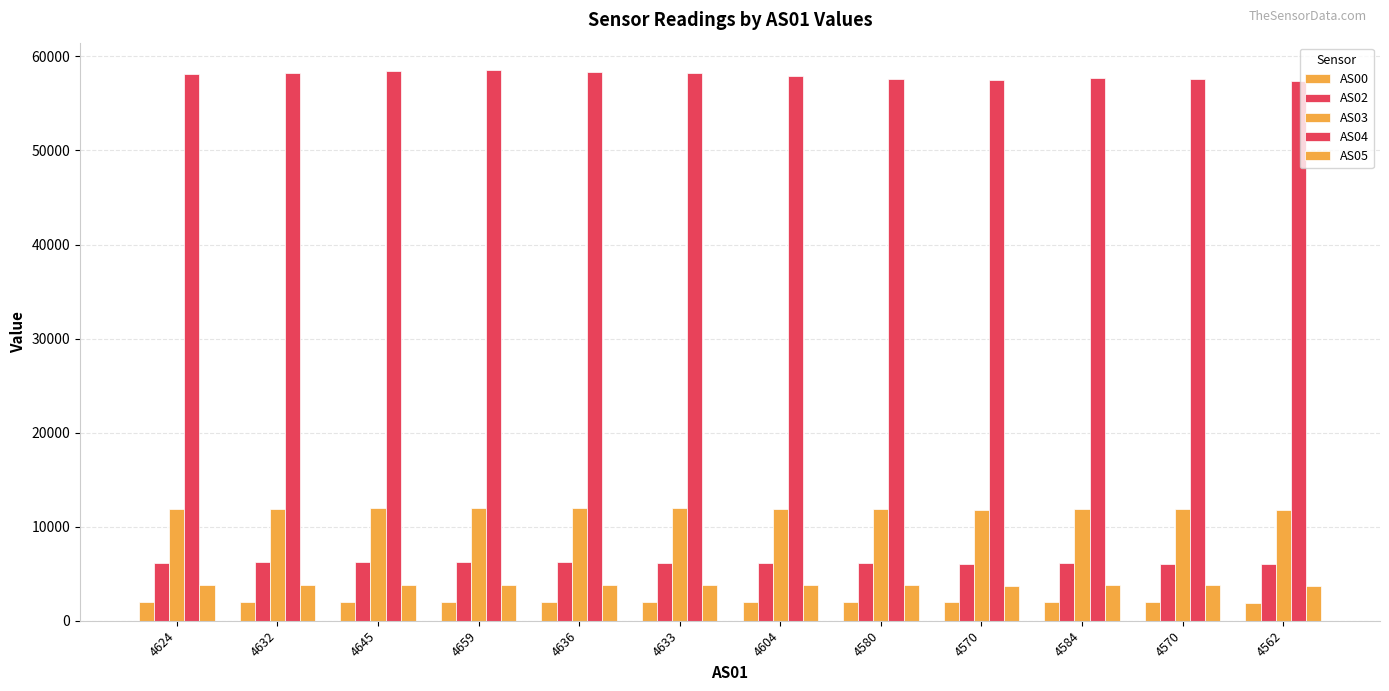

Does the chart contain stacked bars?

No